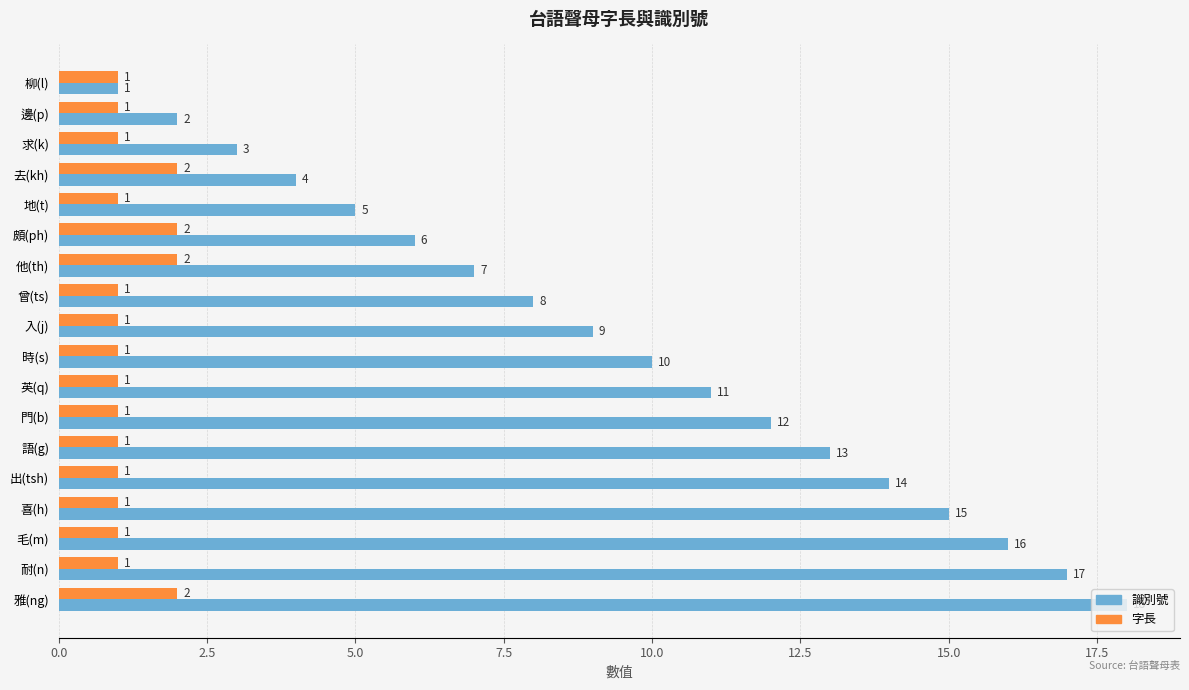

Which series has the largest total across all categories?

識別號